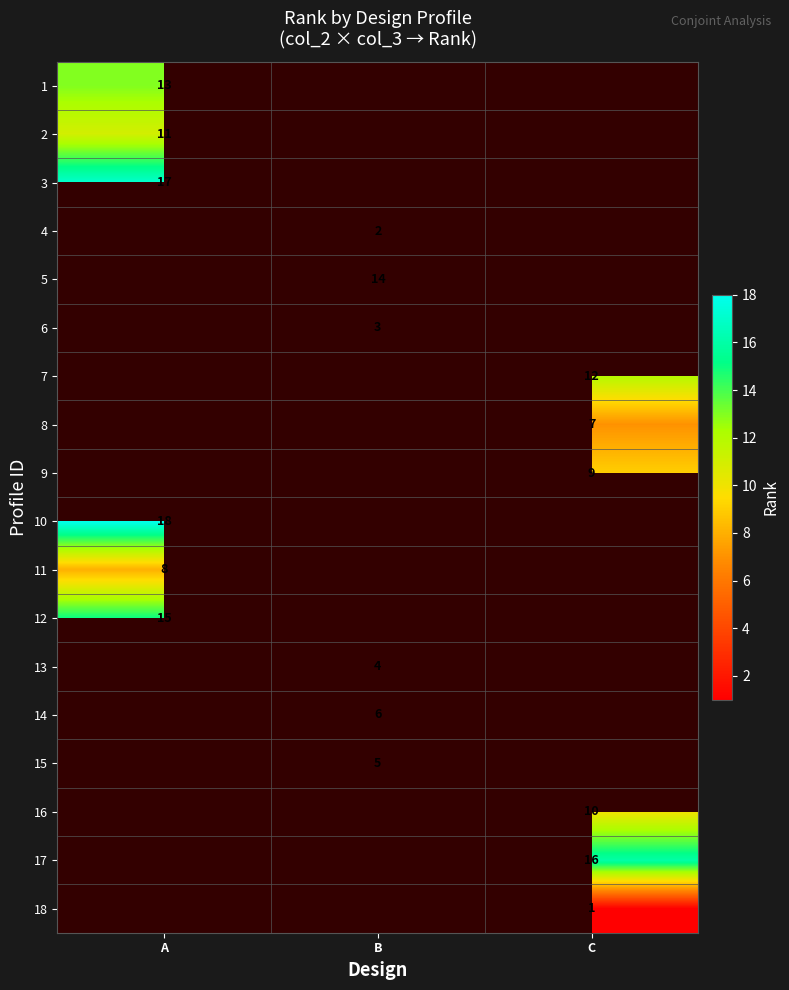

Is the value of 12 at A greater than the value of 11 at A?

Yes